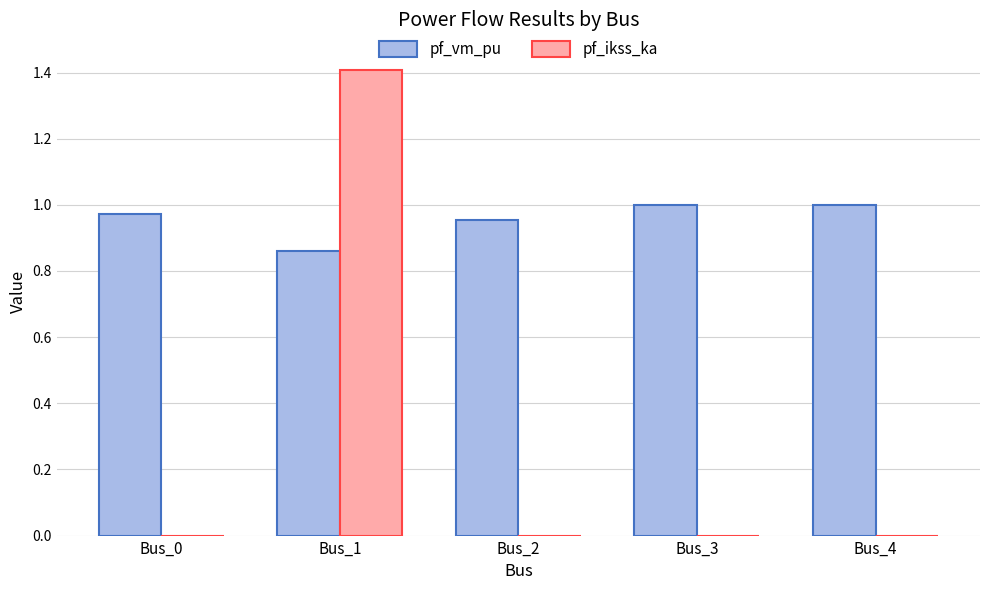

Where is pf_vm_pu nearest to the value 0?

Bus_1